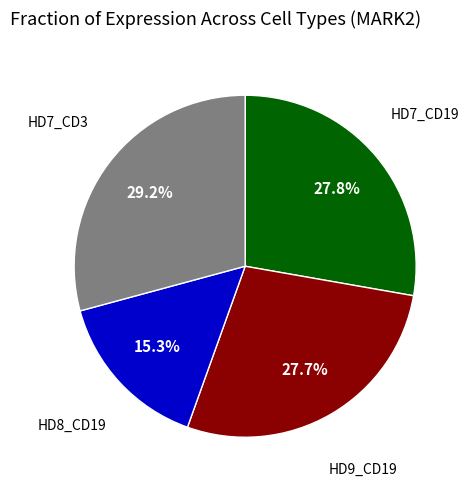

Is there a majority slice in this chart?

No